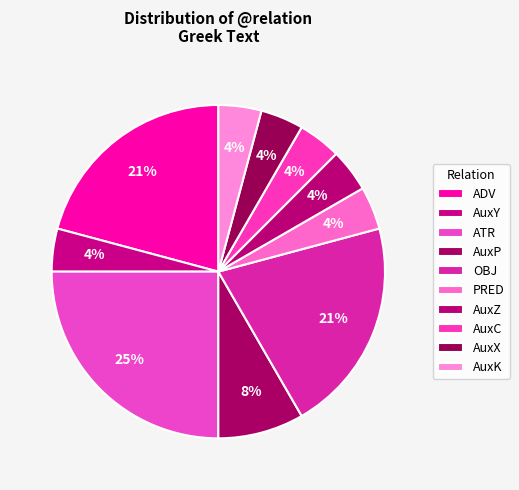

To the nearest percent, what is the difference between the AuxP and AuxZ slice percentages?

4%